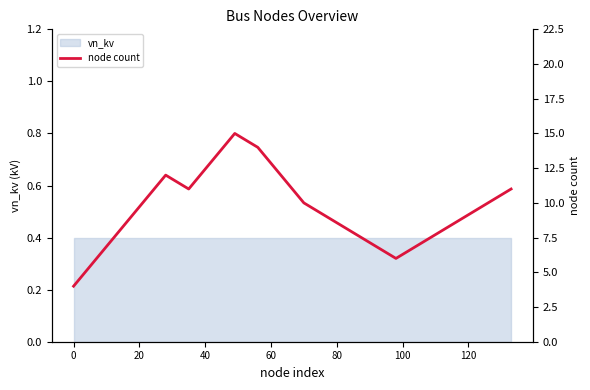

How many lines are shown in the chart?

1